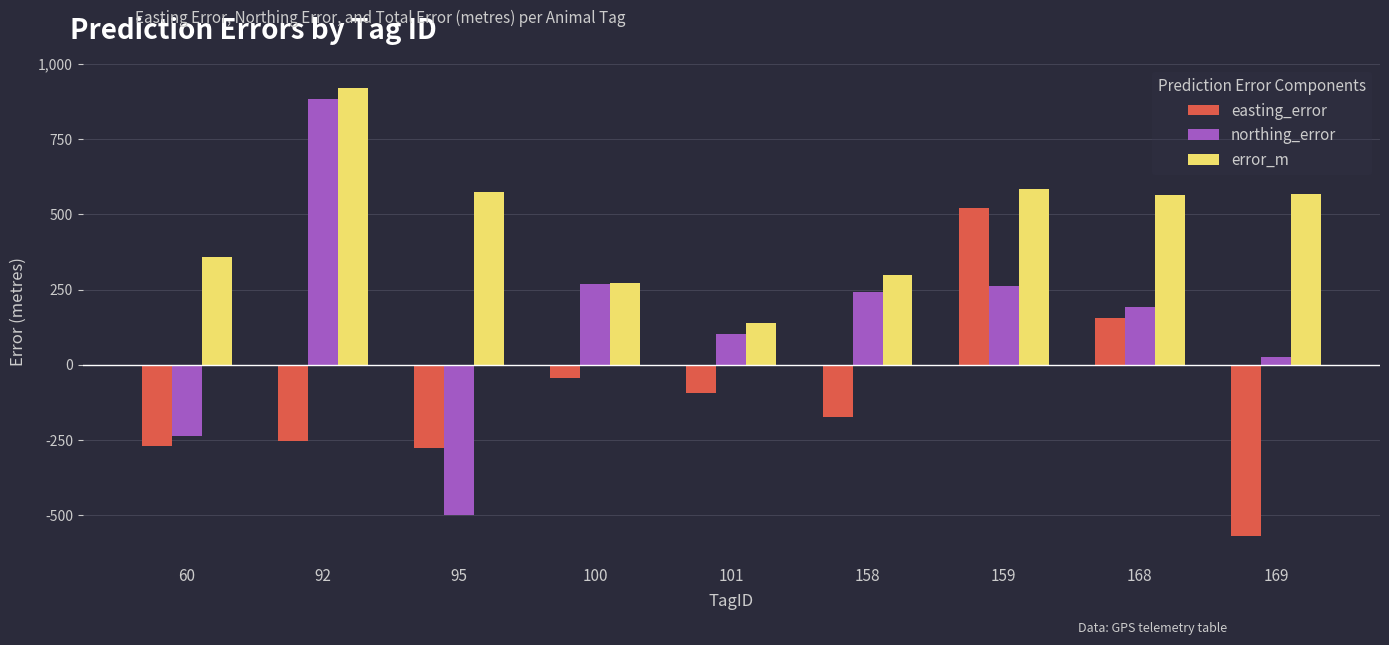

What is the value of the error_m bar at the 1st from the left?

358.8